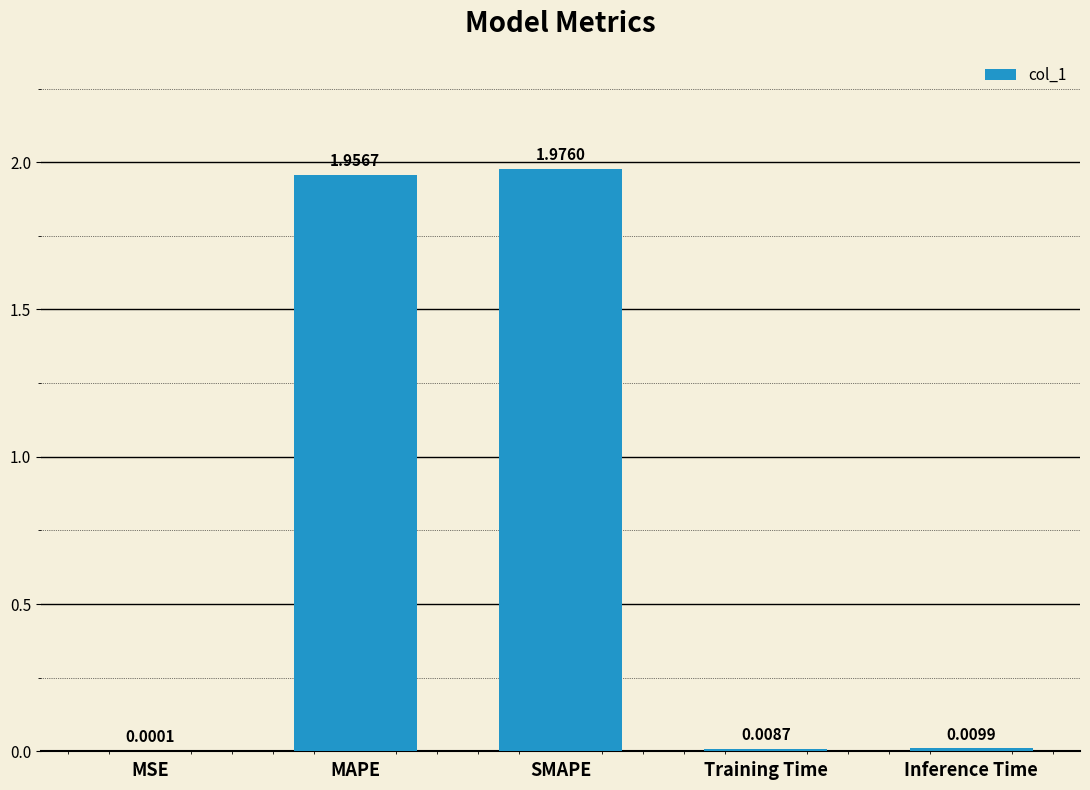

What is the sum of all values?

4.0